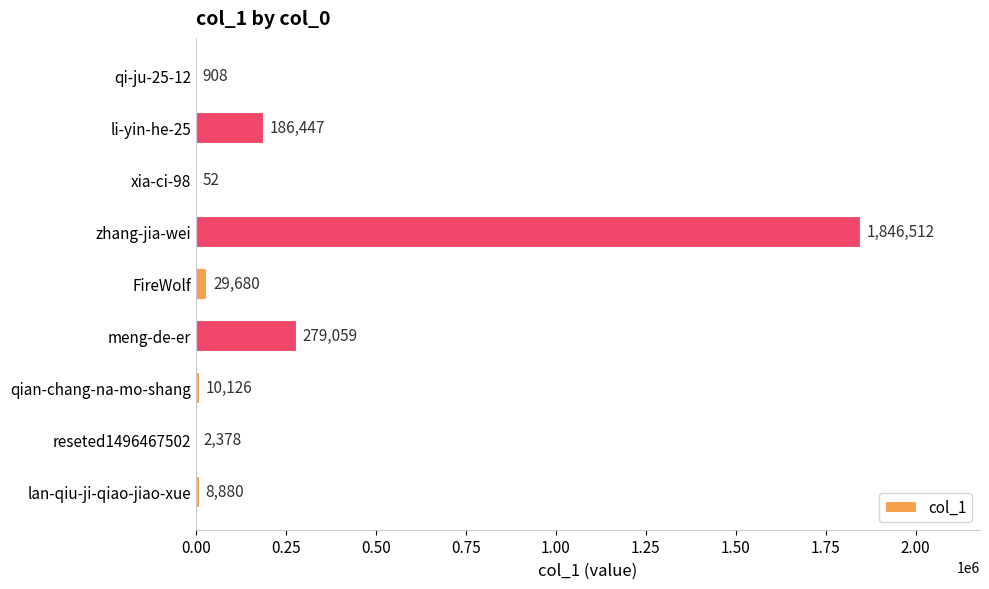

Count the number of data series in this chart.

1